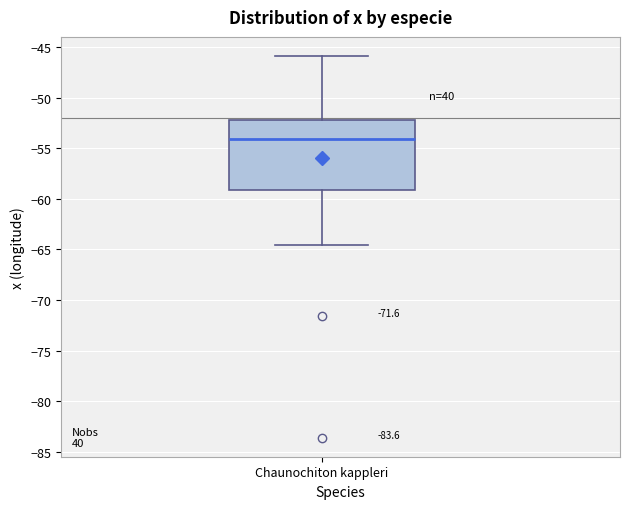

Transcribe this box plot: give where the median line is, the range the box spans, and where the two whiskers end, as read against the y-axis. The values are not printed on the chart, so give them approximately, as read against the axis.

median -54.0, box -59.0 to -52.0, whiskers -64.5 to -46.0